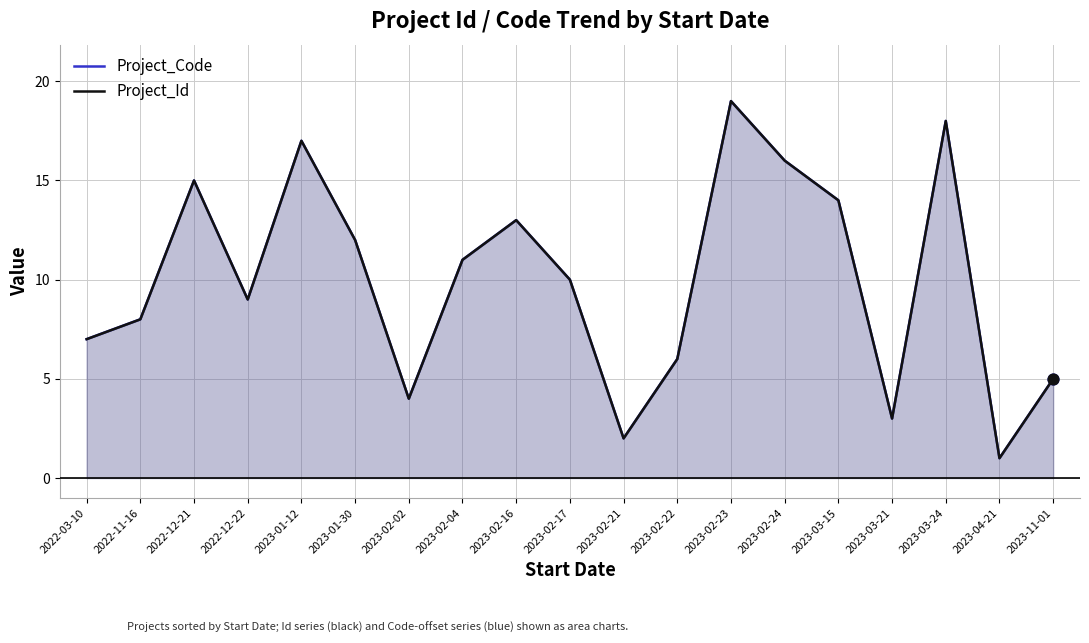

Which series contains the highest Y value?

Project_Code